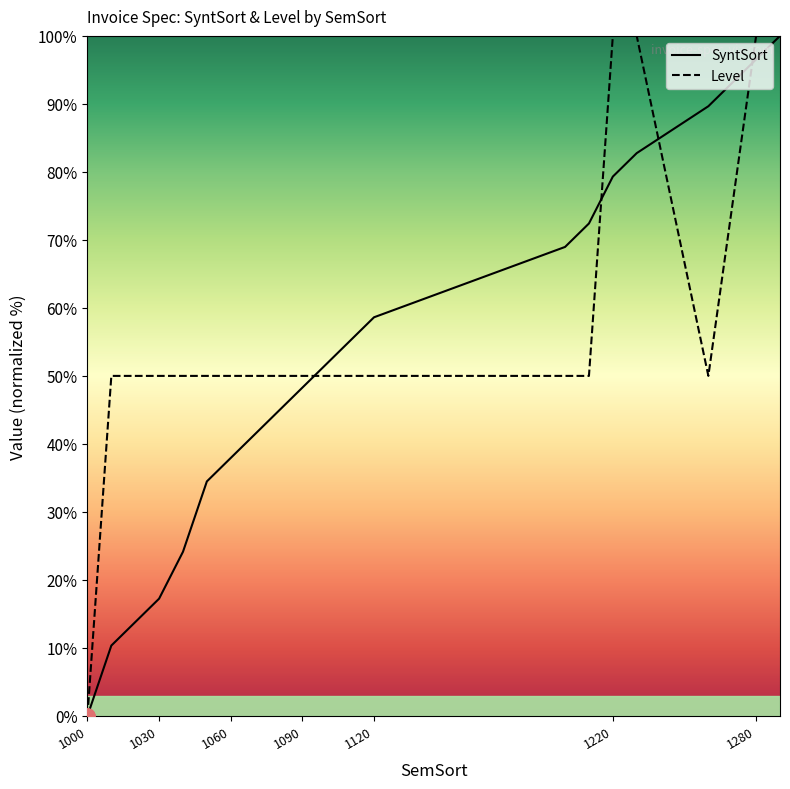

Which series contains the highest Y value?

SyntSort